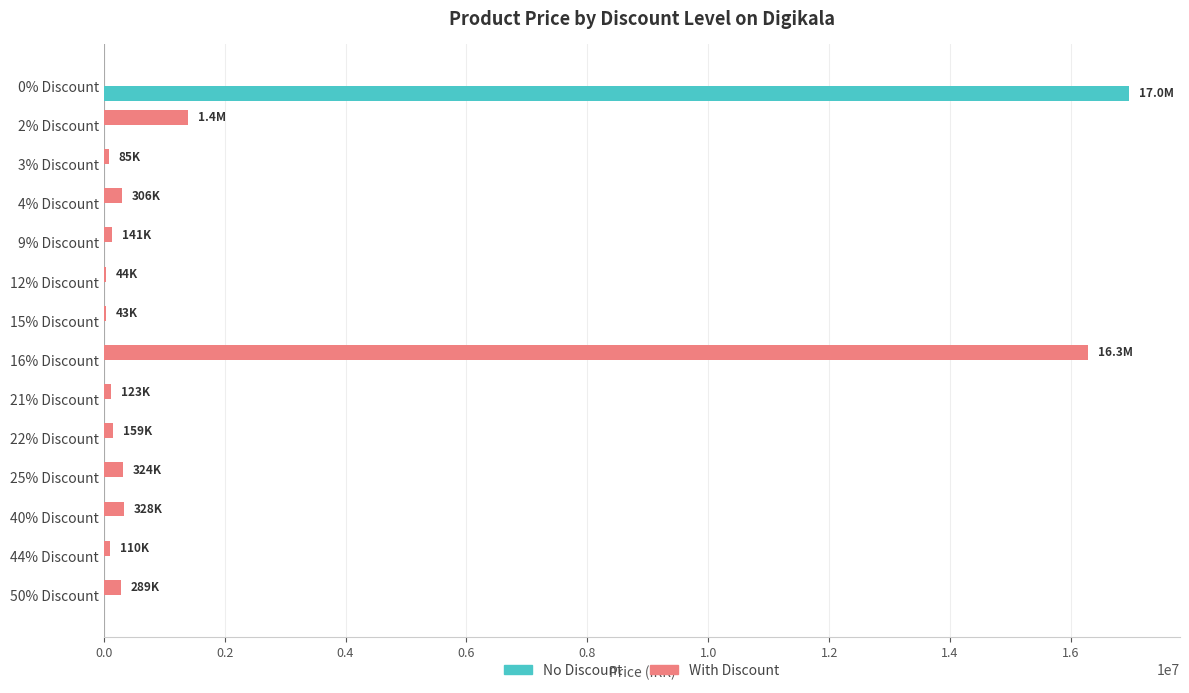

How many series are shown in this chart?

2